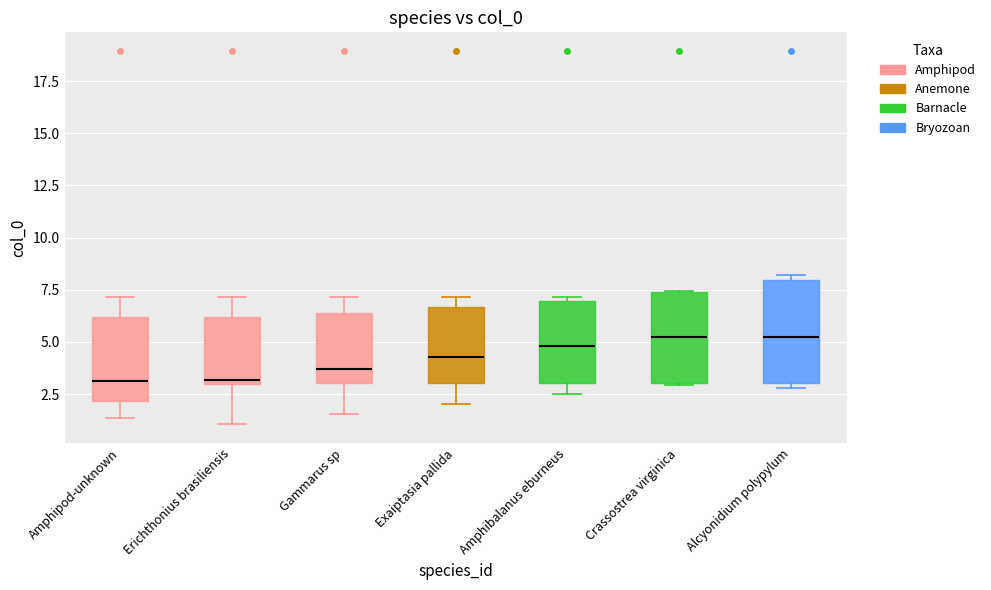

Reading left to right, read every box against the y-axis: the position of its median line, the range the box covers, and the ends of its whiskers. The values are not printed on the chart, so give them approximately, as read against the axis.

Amphipod-unknown: median 3.0, box 2.0 to 6.0, whiskers 1.5 to 7.0
Erichthonius brasiliensis: median 3.0 (just above the box's lower edge), box 3.0 to 6.0, whiskers 1.0 to 7.0
Gammarus sp: median 3.5, box 3.0 to 6.5, whiskers 1.5 to 7.0
Exaiptasia pallida: median 4.5, box 3.0 to 6.5, whiskers 2.0 to 7.0
Amphibalanus eburneus: median 5.0, box 3.0 to 7.0, whiskers 2.5 to 7.0 (just above the box's upper edge)
Crassostrea virginica: median 5.0, box 3.0 to 7.5, whiskers 3.0 to 7.5
Alcyonidium polypylum: median 5.0, box 3.0 to 8.0, whiskers 3.0 (just below the box's lower edge) to 8.0 (just above the box's upper edge)